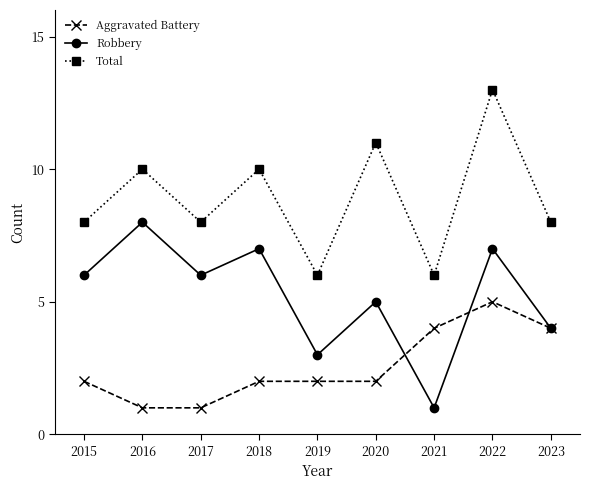

Is it true that Robbery equals 6 at 2015?

True